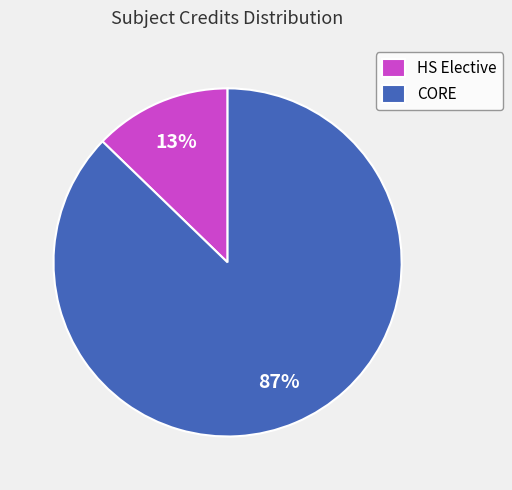

Does any single category account for the majority?

Yes